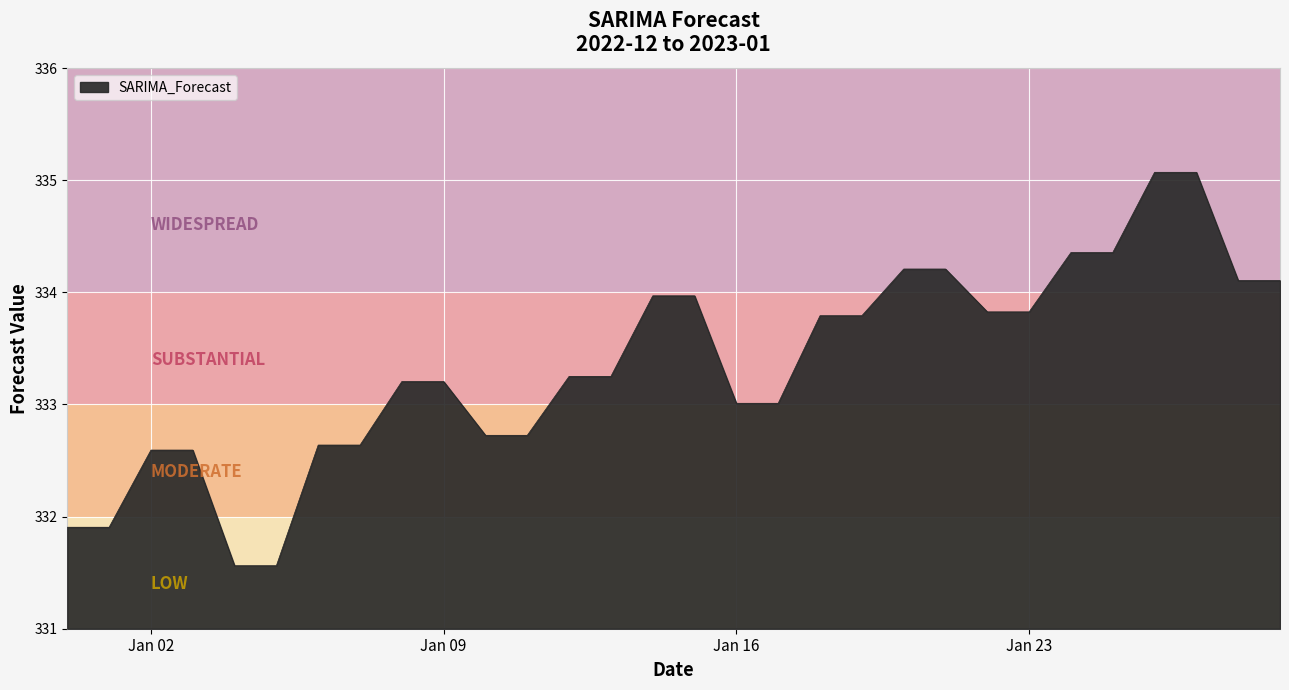

What is the difference between the maximum and minimum values?

3.5